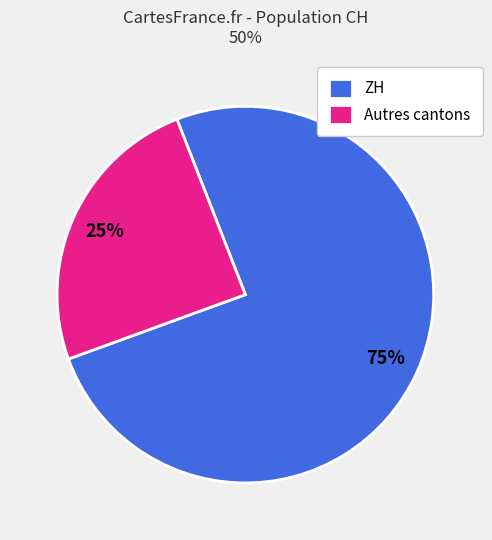

Does any single category account for the majority?

Yes